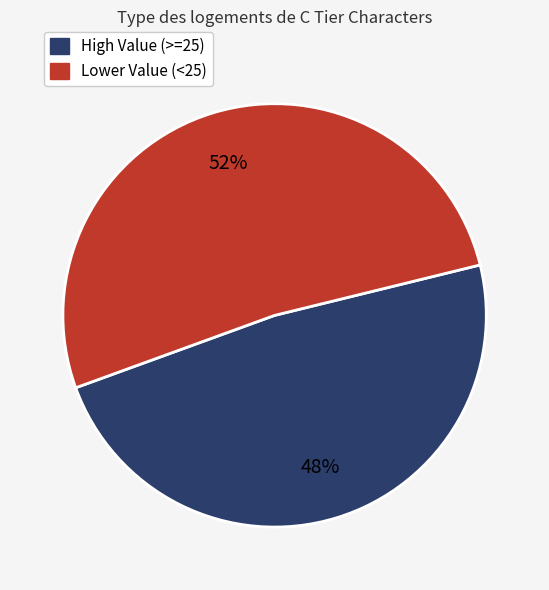

To the nearest percent, what is the average slice percentage?

50%